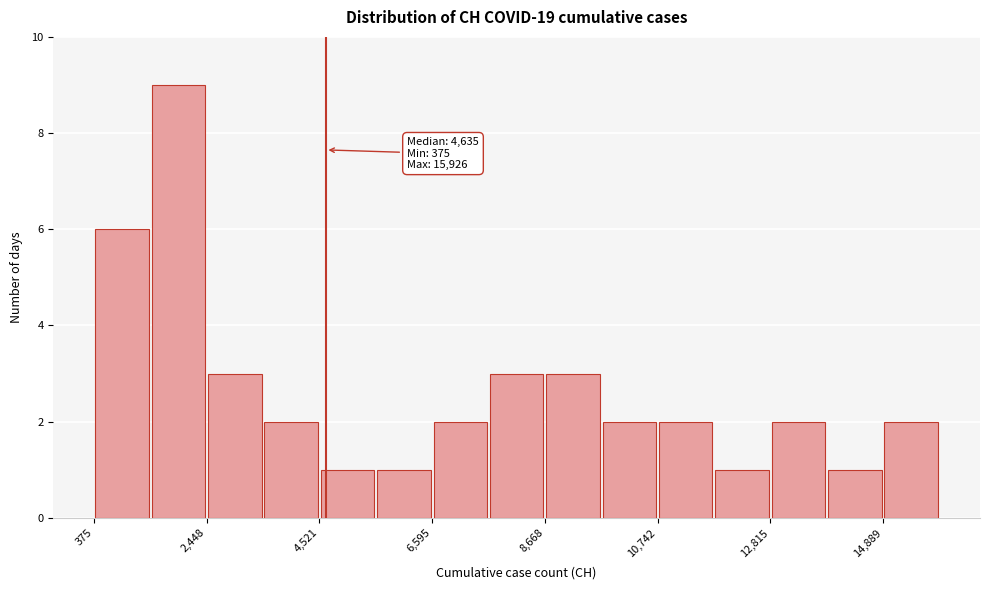

Around what value on the x-axis is the tallest bar? Give the approximate position of its centre, as read against the axis.

2000